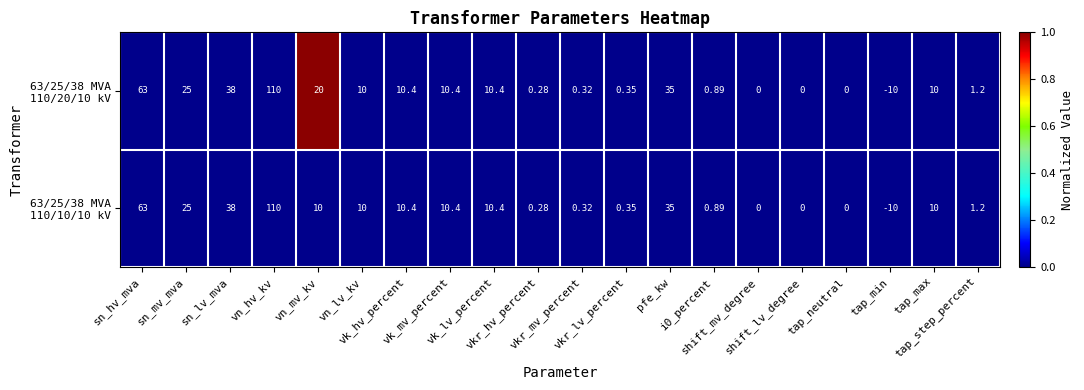

Rank the series by their average value, from highest to lowest.

63/25/38 MVA 110/20/10 kV, 63/25/38 MVA 110/10/10 kV